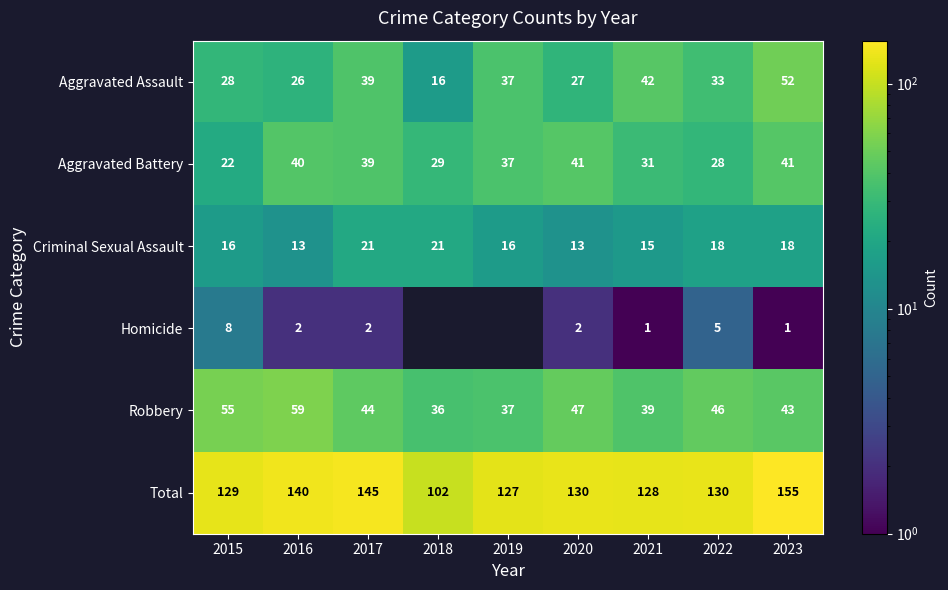

How many Criminal Sexual Assault values are between 15 and 18?

5